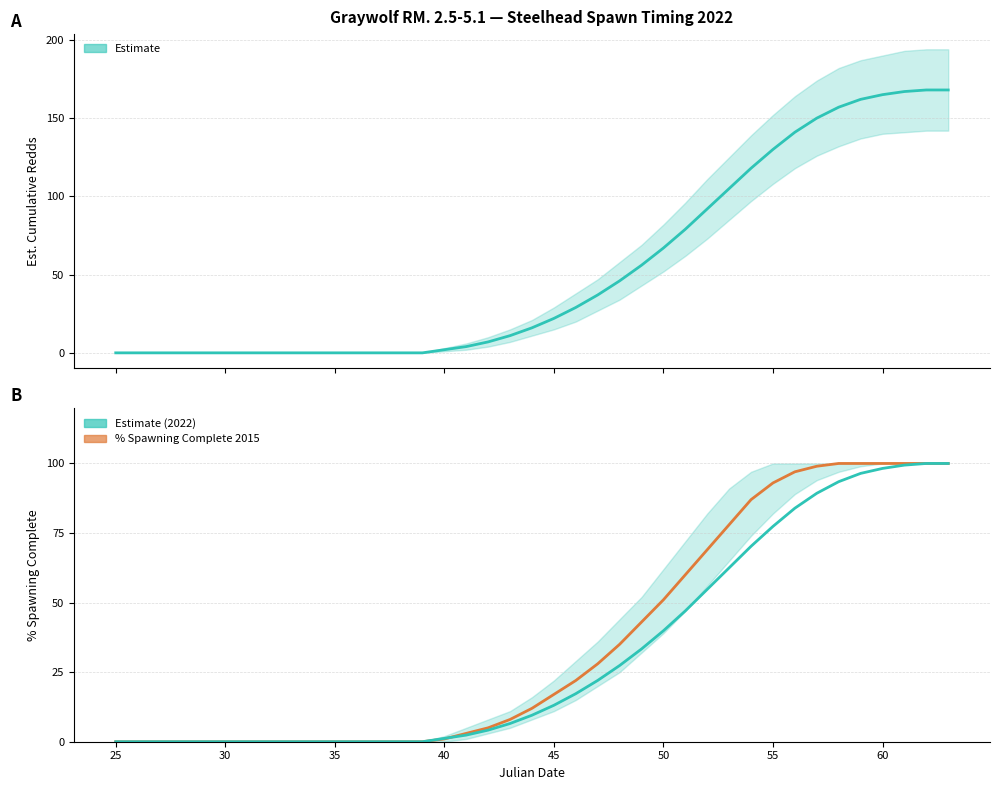

Does the chart have visible grid lines?

Yes